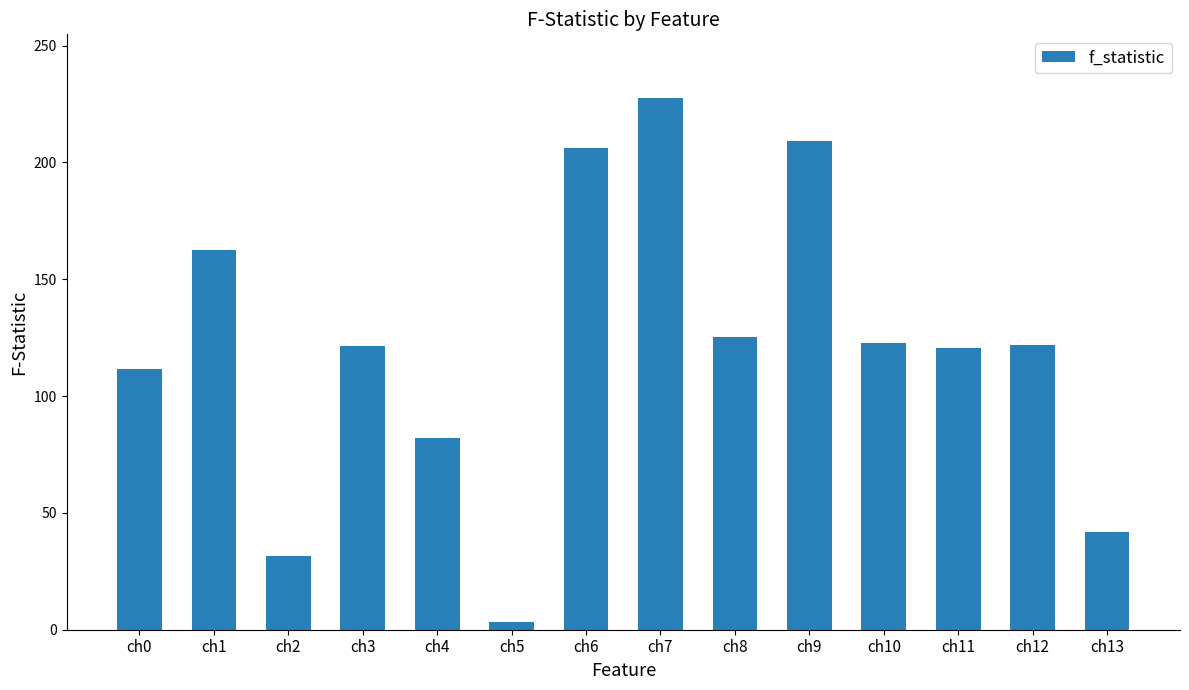

True or false: the data shows 77.4 at ch10.

False